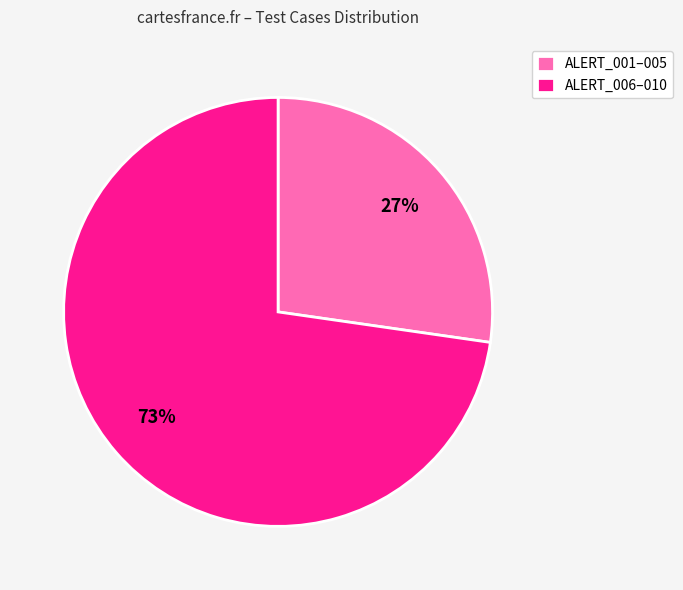

To the nearest percent, what percentage of the pie is ALERT_001–005?

27%